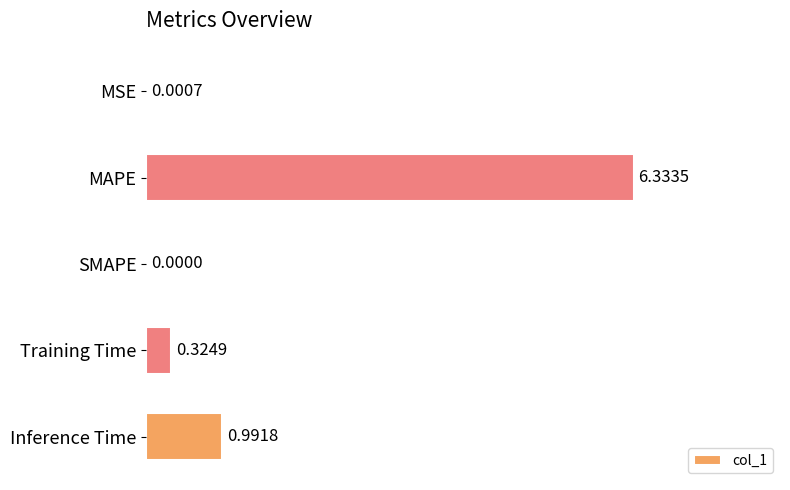

How many values exceed 0?

4